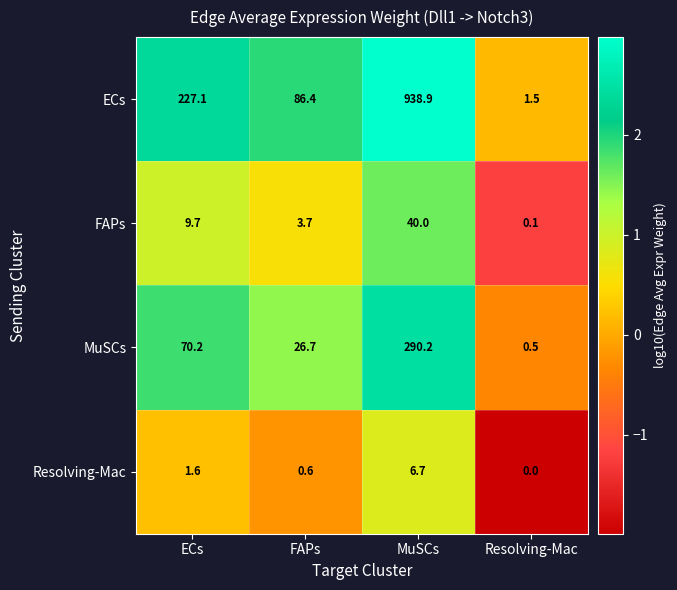

How many data points does each series have?

4